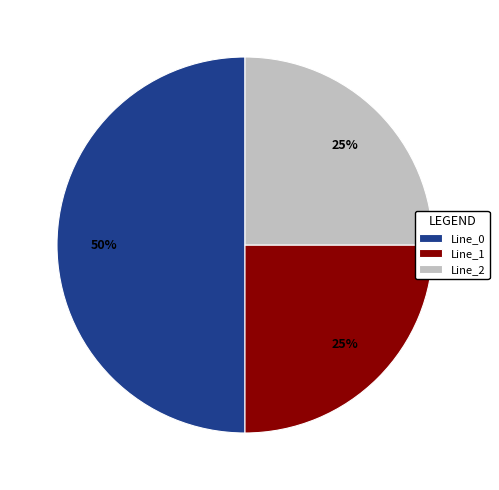

Is it true that Line_2 is 16% of the pie?

False